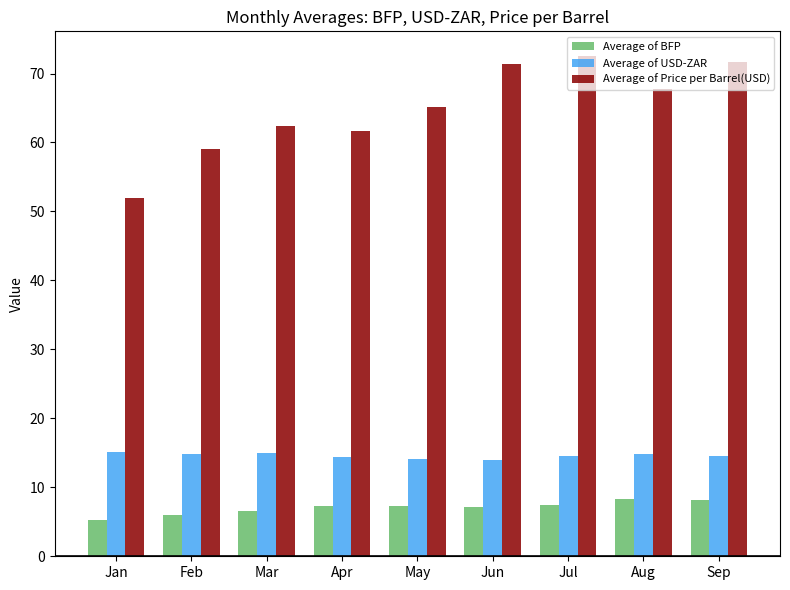

Does the chart contain any negative values?

No